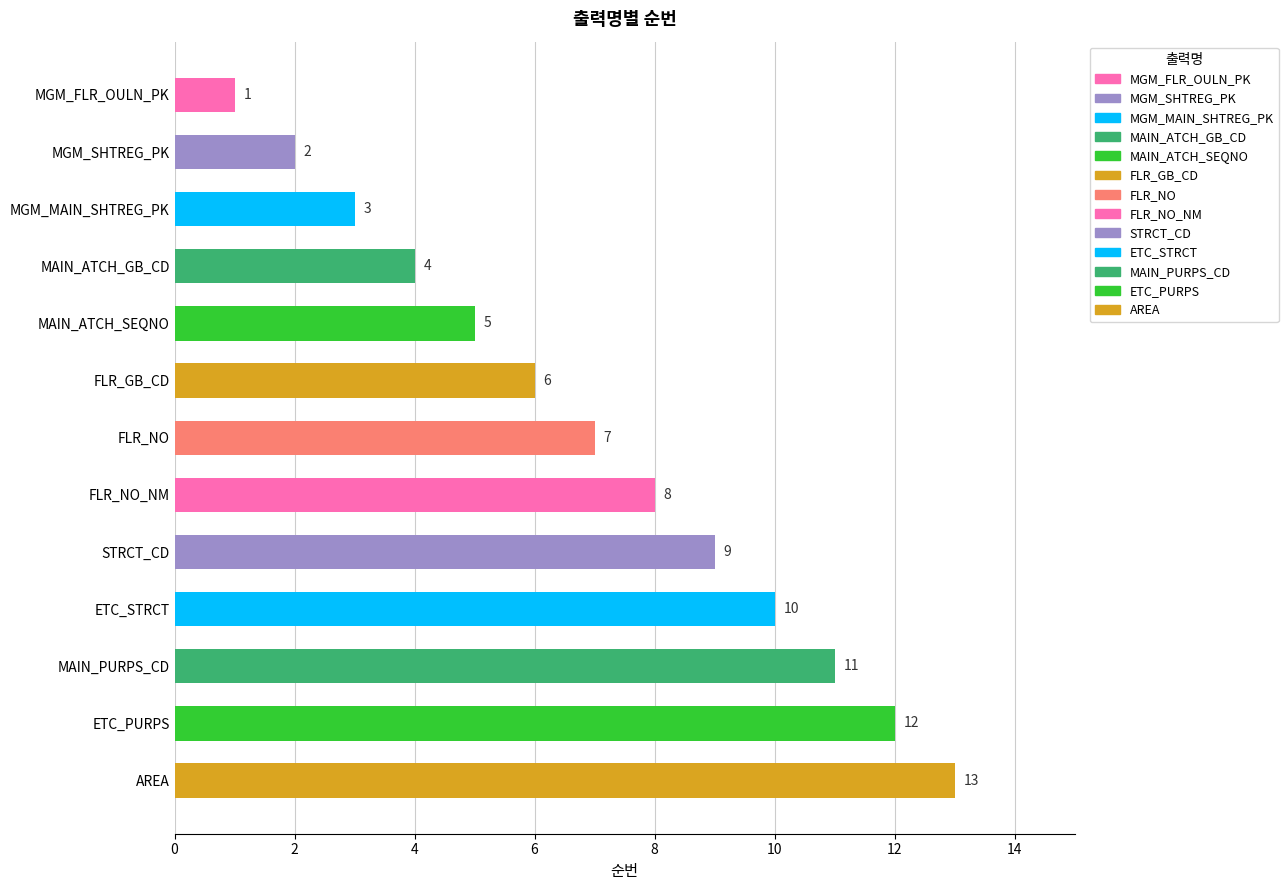

What is the change in value from FLR_NO to ETC_PURPS?

+5